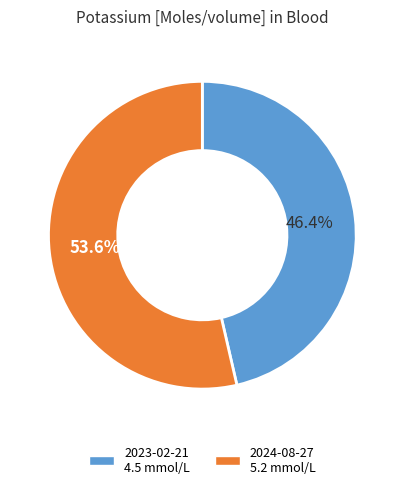

Between 2023-02-21 4.5 mmol/L and 2024-08-27 5.2 mmol/L, which is larger?

2024-08-27 5.2 mmol/L